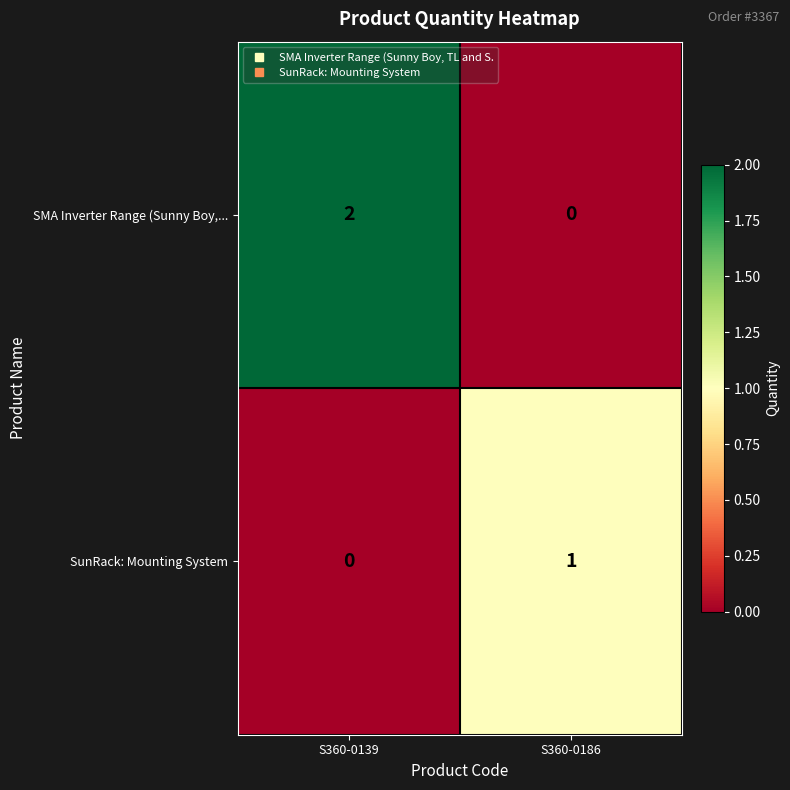

Which series has the largest total across all categories?

SMA Inverter Range (Sunny Boy,...